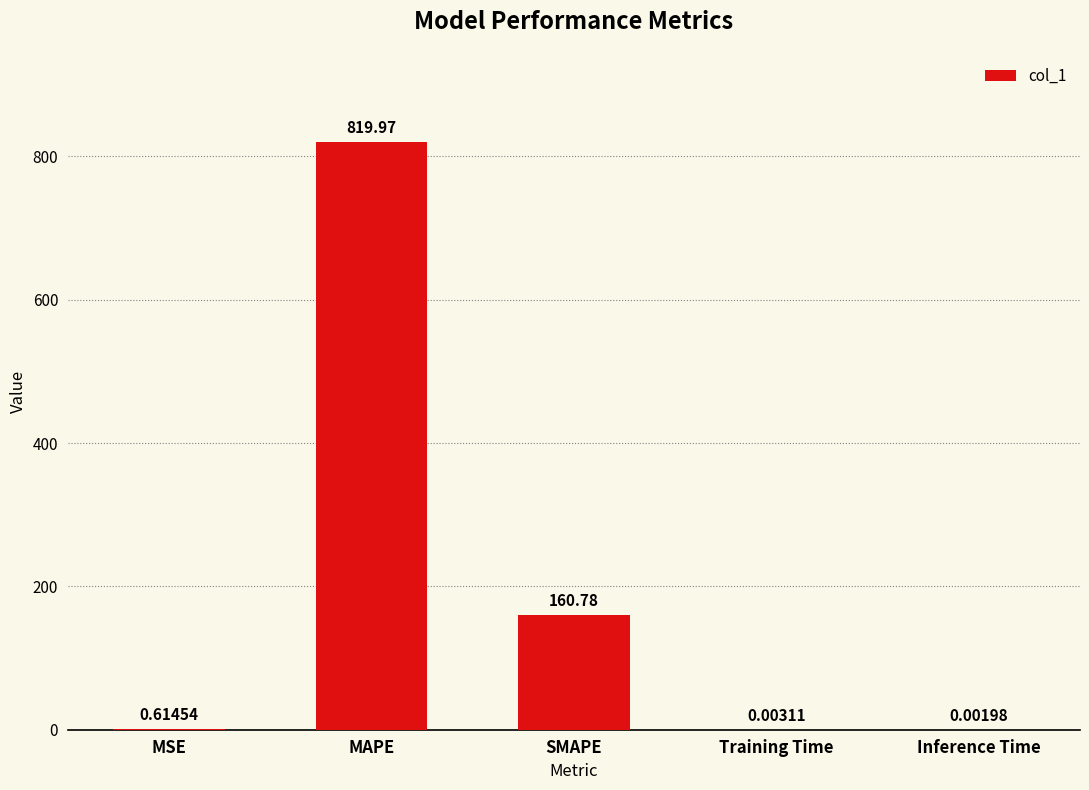

What is the sum of all values?

981.4